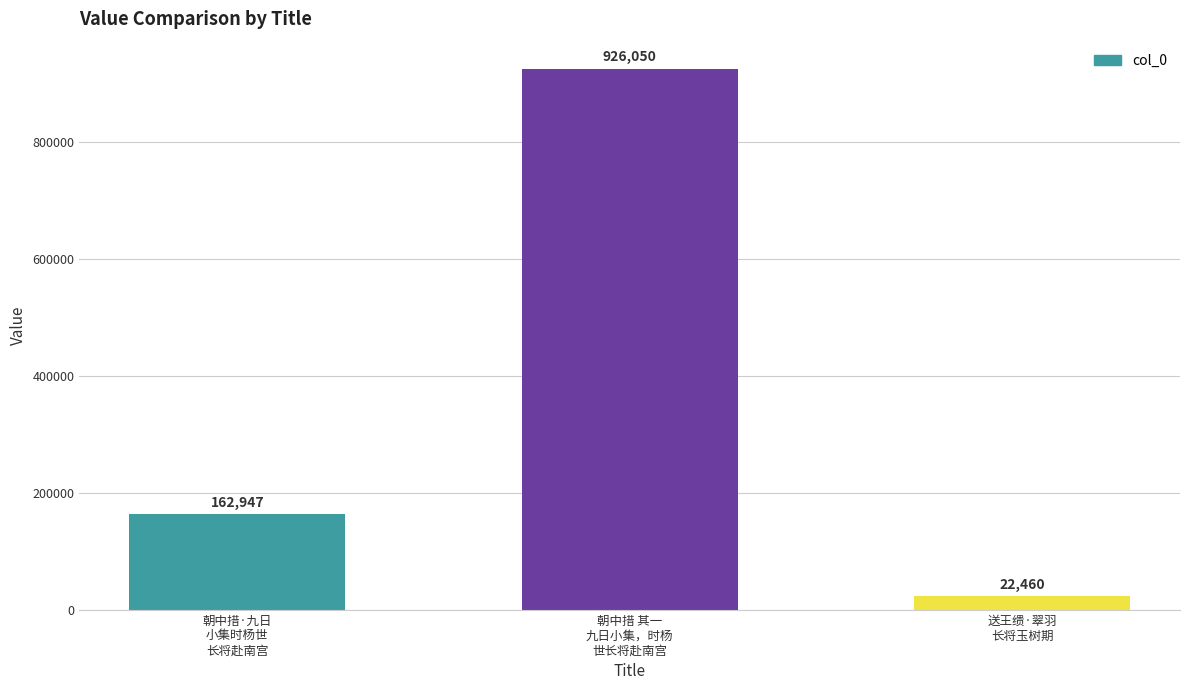

List the labels in order of value, smallest first.

送王缋·翠羽
长将玉树期, 朝中措·九日
小集时杨世
长将赴南宫, 朝中措 其一
九日小集，时杨
世长将赴南宫